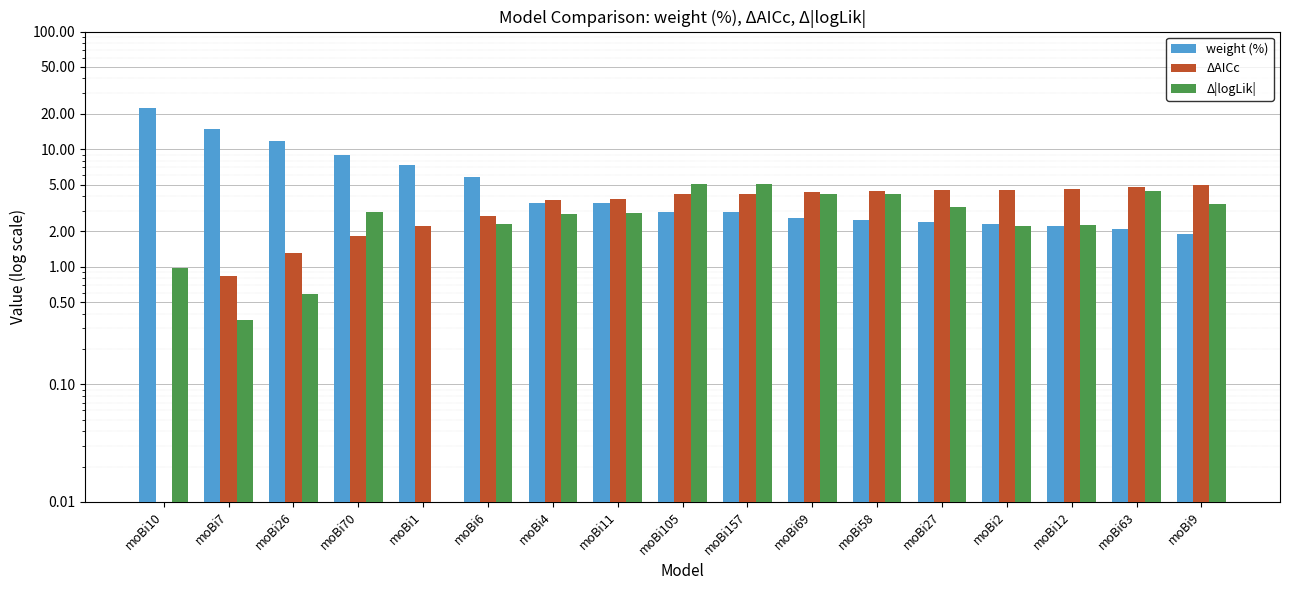

How many categories are shown in the chart?

17